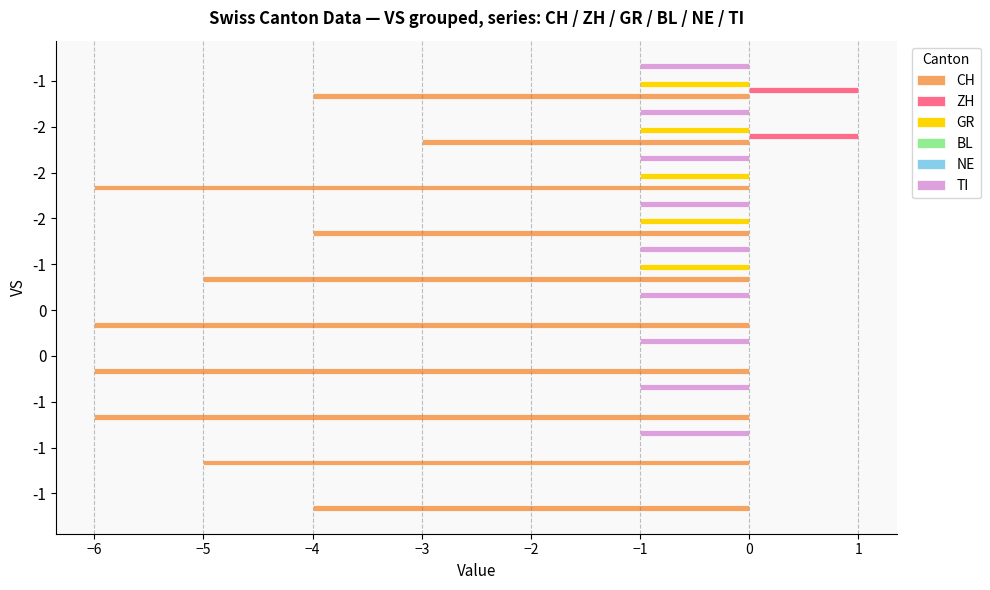

What is the average value of the CH series?

-4.9